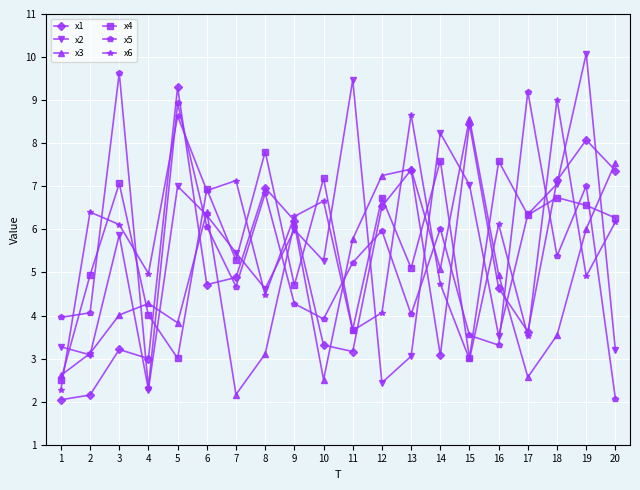

What is the value of the x4 point at the 5th from the left?

3.0